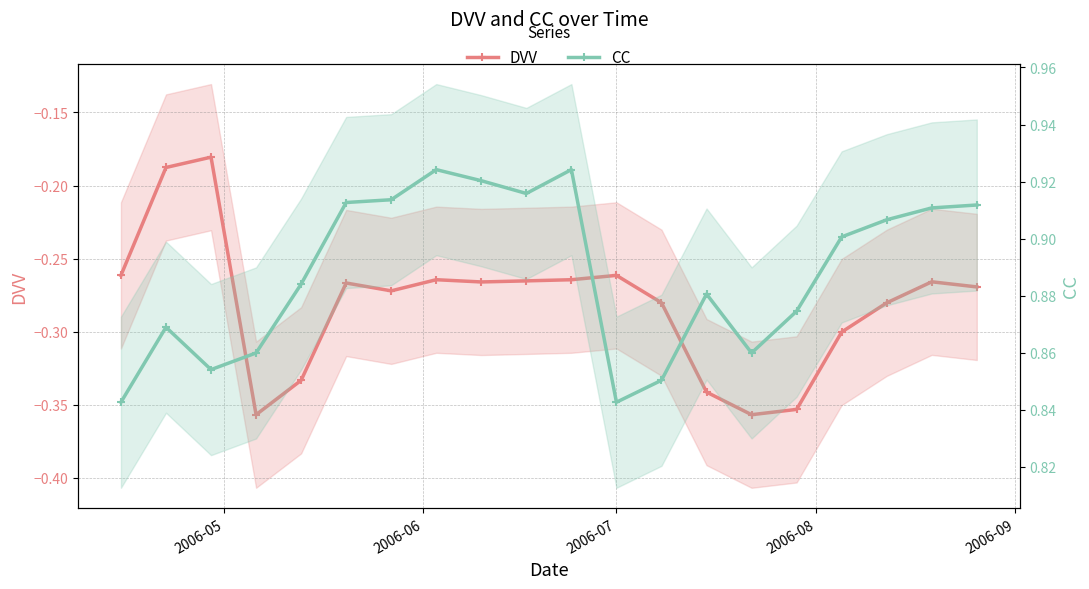

What is the difference between the maximum and minimum values in the CC series?

0.1